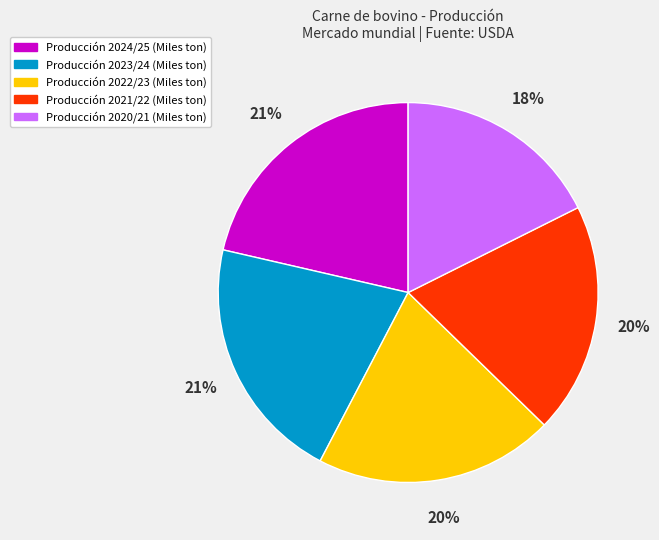

Does any single category account for the majority?

No